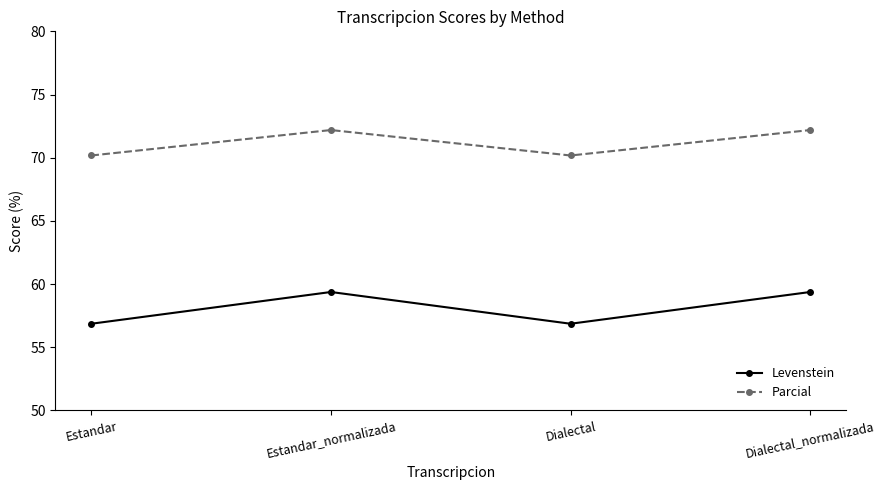

Does the chart display data point markers on the line(s)?

Yes